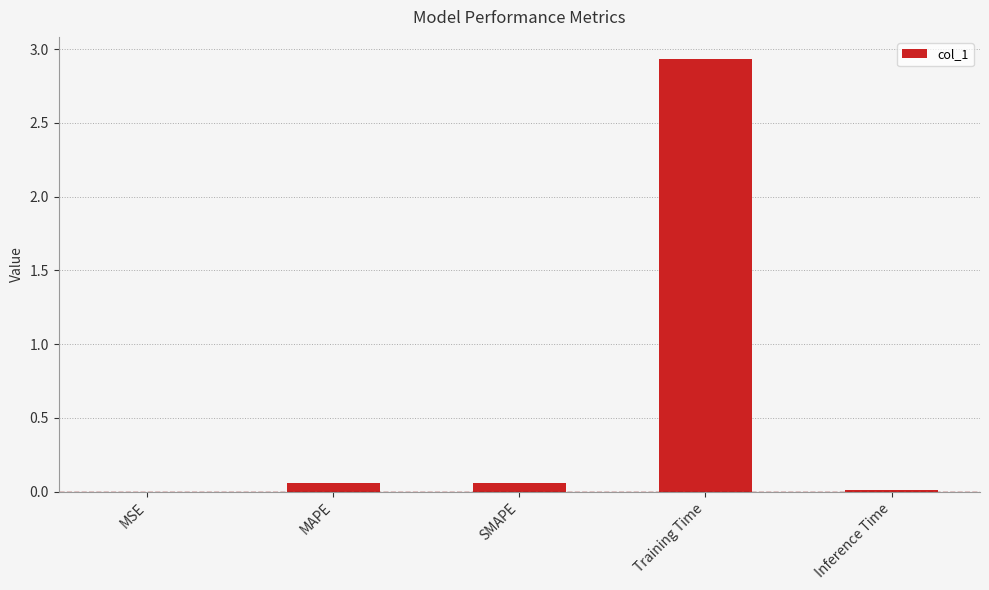

How many distinct data groups are displayed?

1